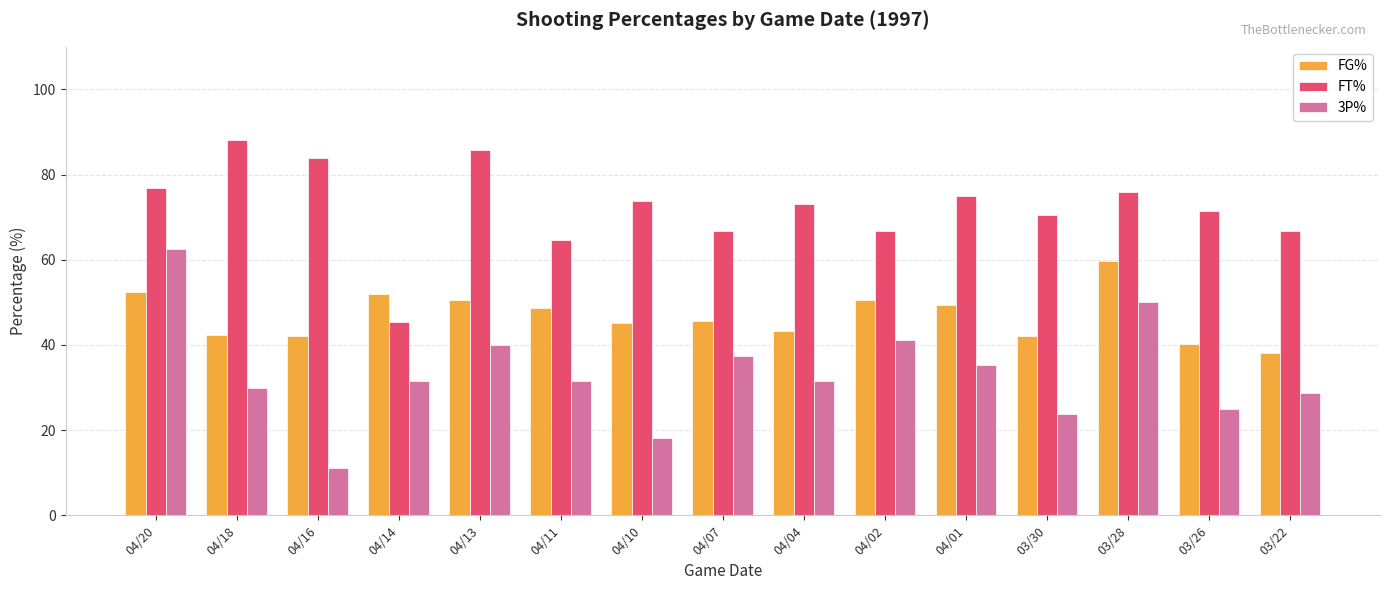

What position from the left is 04/18?

2